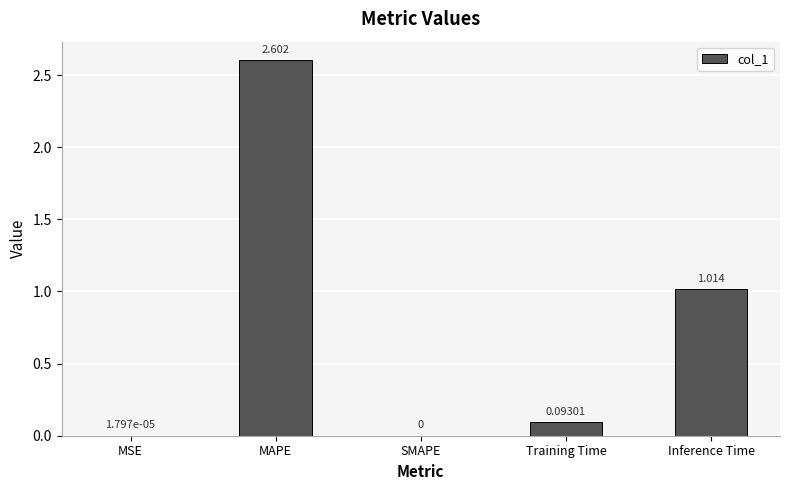

Which category has the highest value across all series?

MAPE